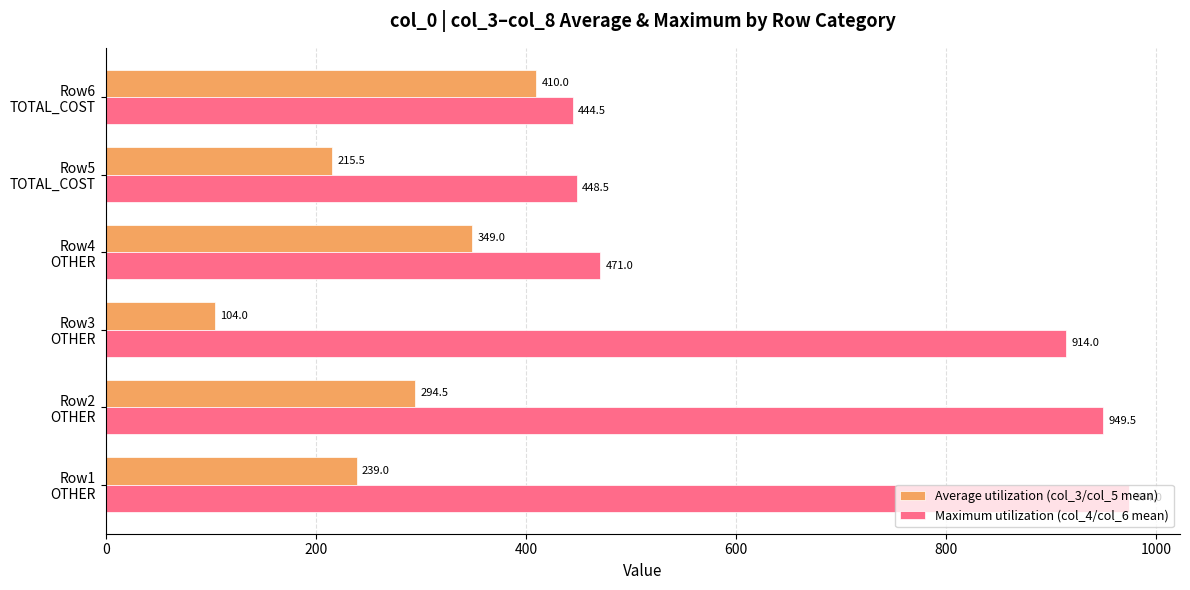

Count the number of data series in this chart.

2